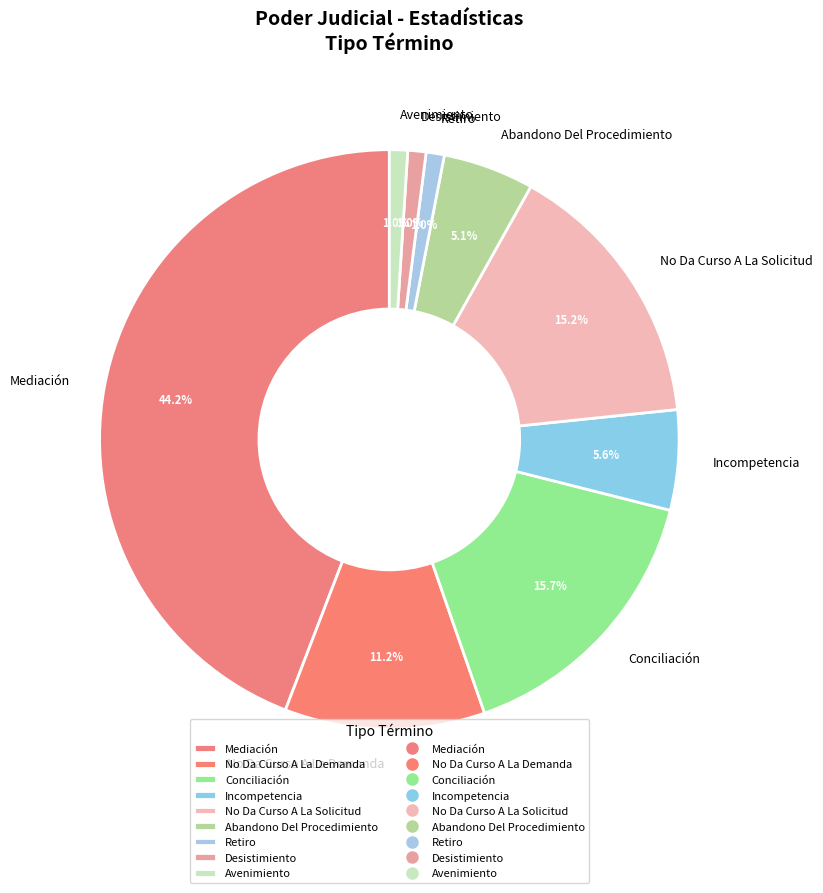

Is it true that Desistimiento is 1% of the pie?

True